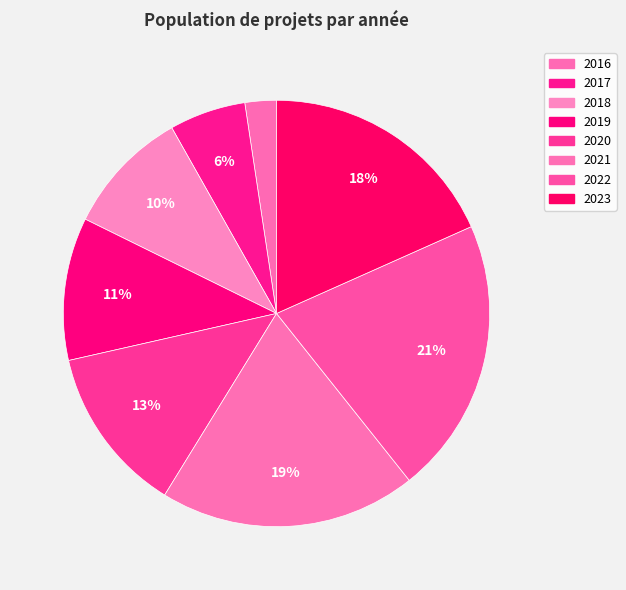

What is the largest slice in the pie chart?

2022